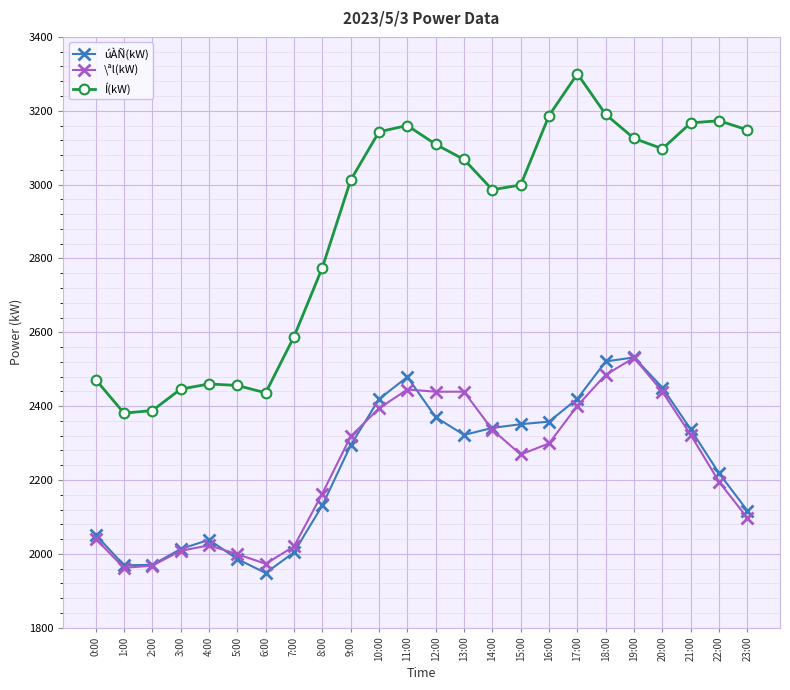

Between 0:00 and 8:00, which series saw the biggest shift?

Í(kW)